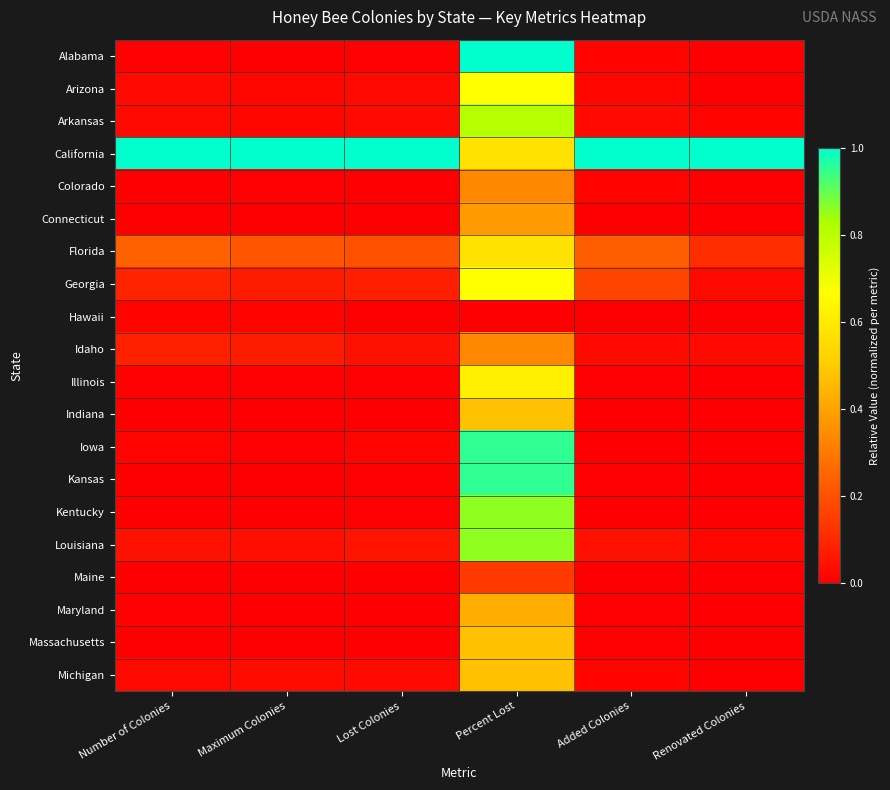

What is the greatest value displayed?

1.0